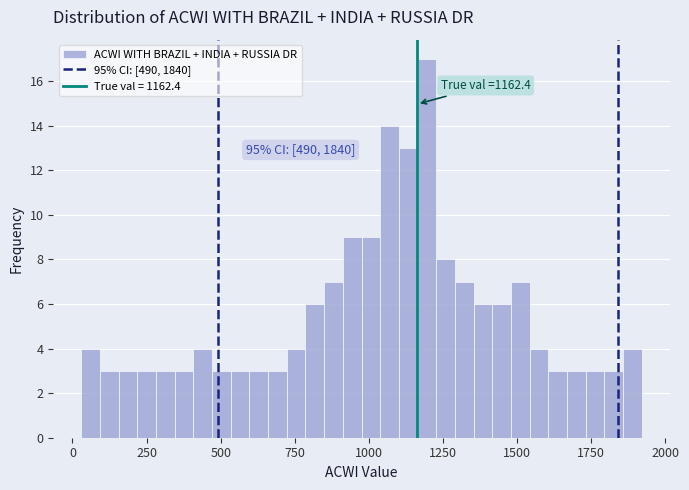

Around what value on the x-axis is the tallest bar? Give the approximate position of its centre, as read against the axis.

1200